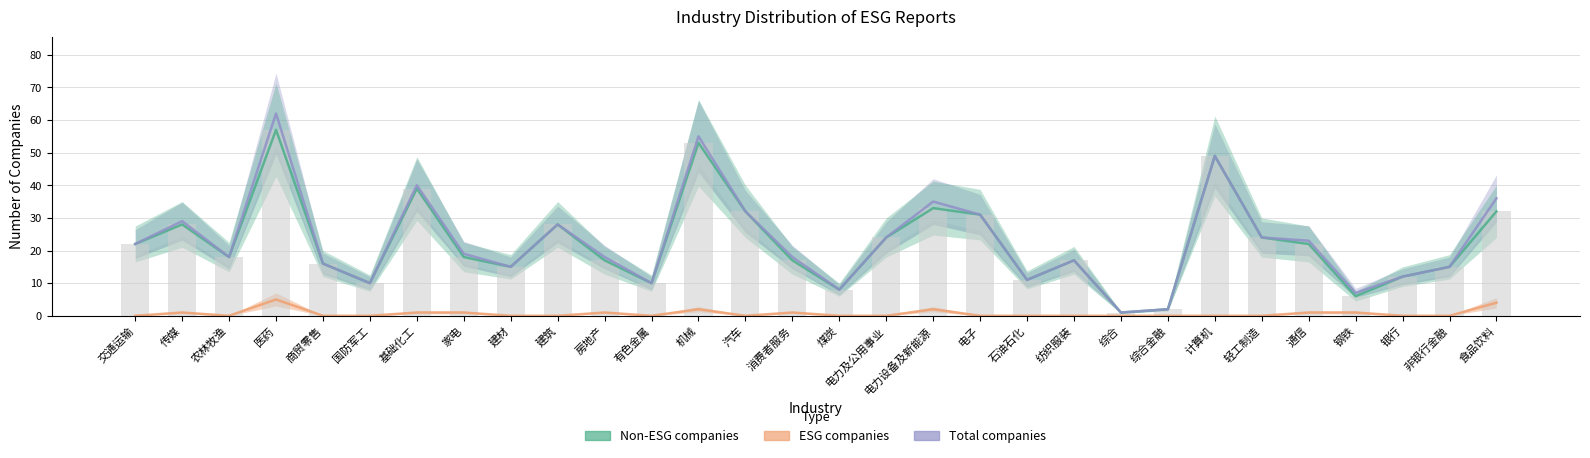

How many data points in ESG companies are above 0?

11